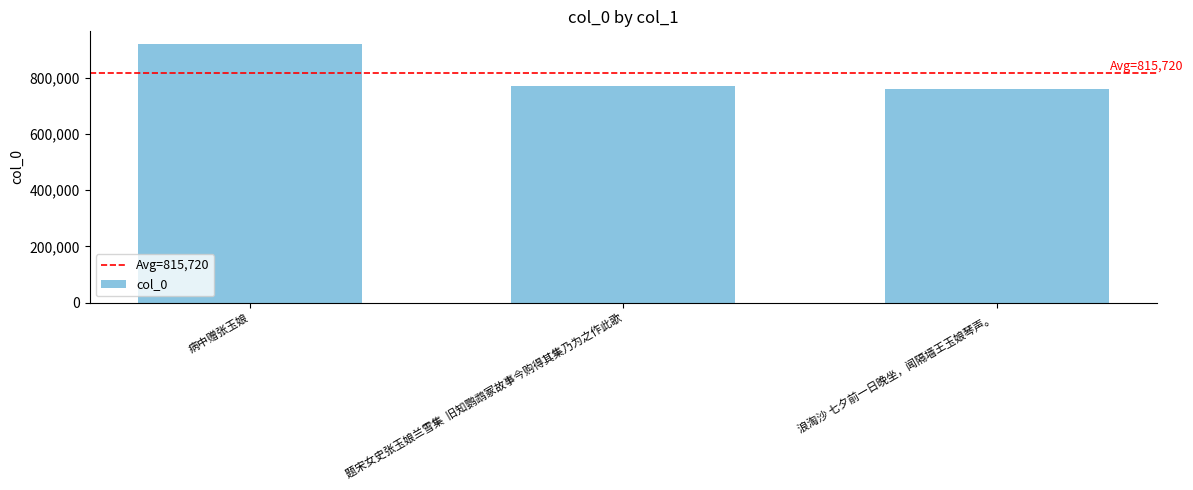

Does the chart contain any negative values?

No